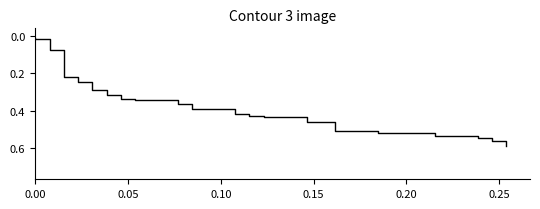

Does the chart have visible grid lines?

No